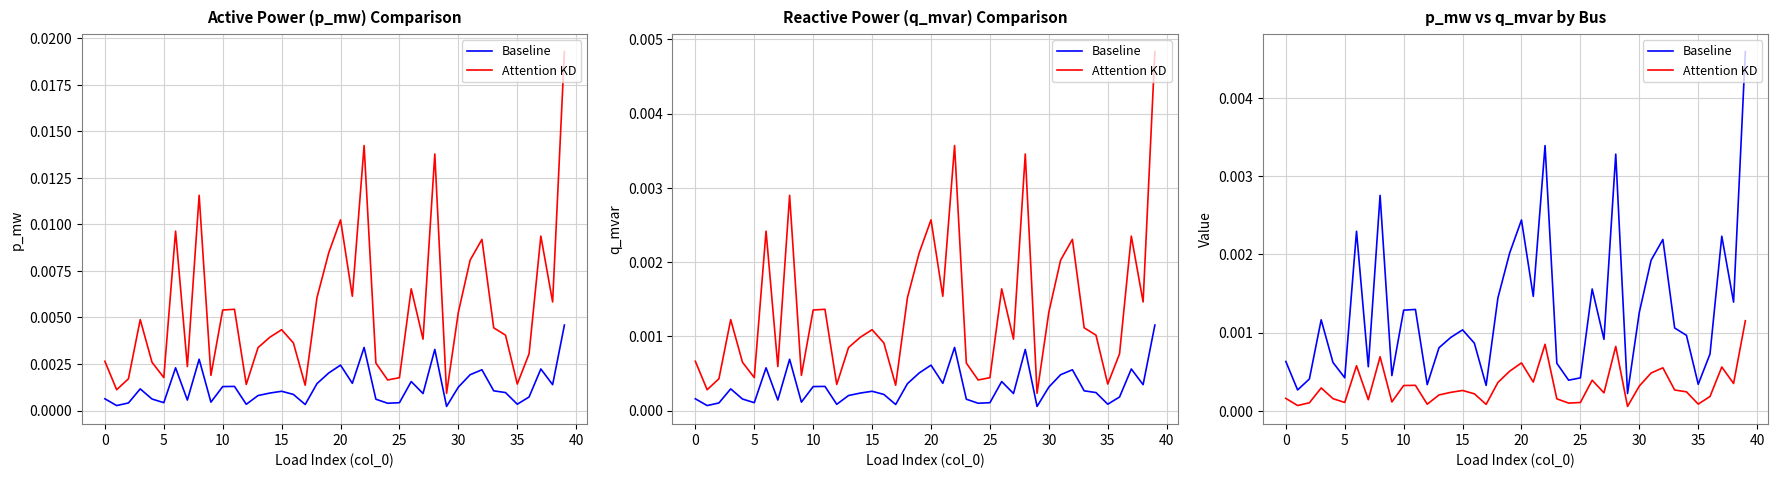

True or false: Baseline and Attention KD intersect in this chart.

False